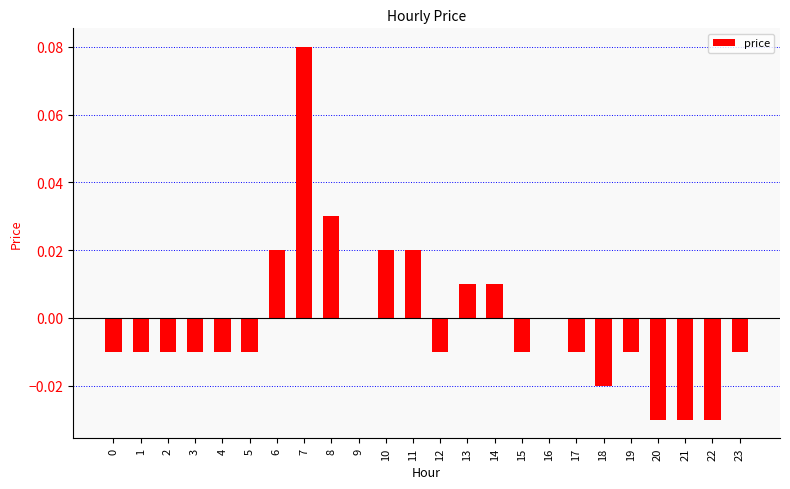

Which category has the highest value across all series?

7